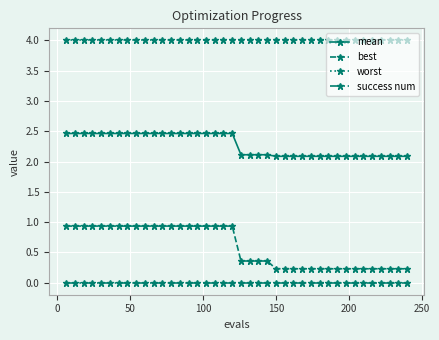

True or false: worst and mean intersect in this chart.

False